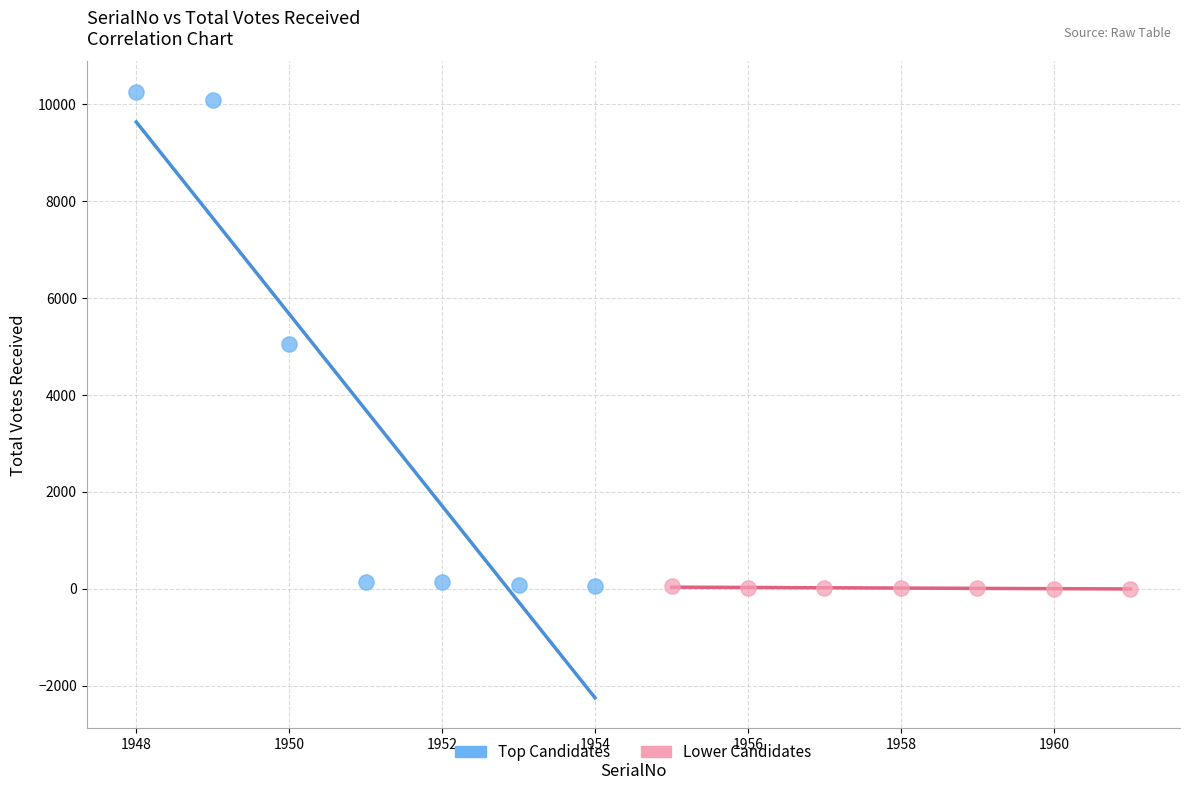

What are all the series names shown in the legend?

Top Candidates, Lower Candidates